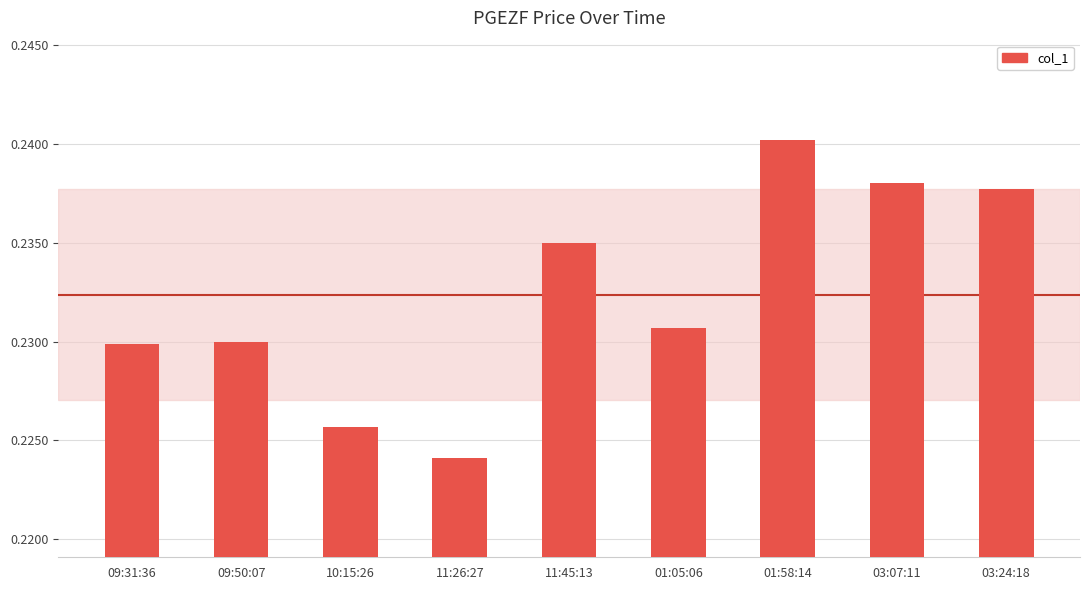

The chart shows a value of 0.3 at 11:26:27. True or false?

False